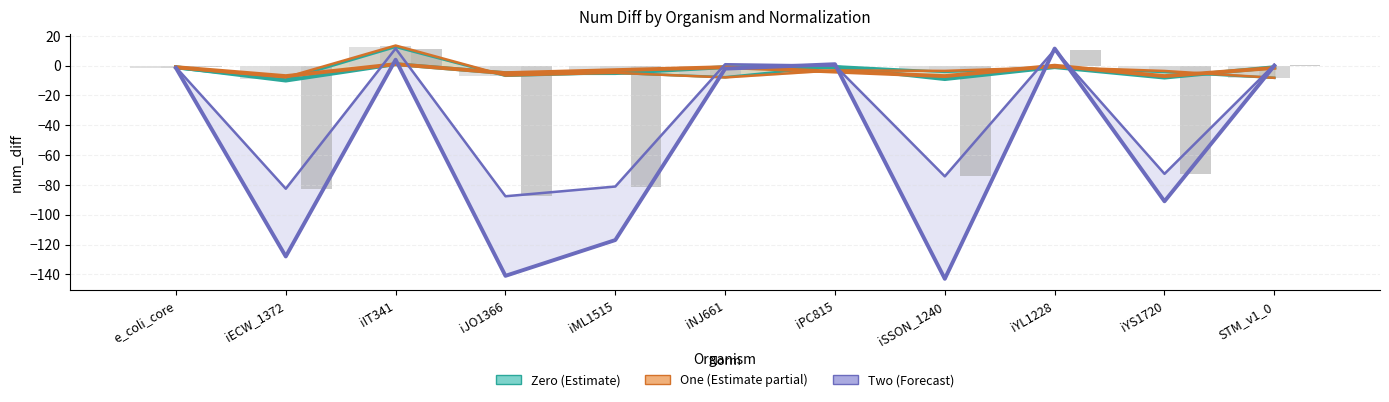

What is the total value across all series at iJO1366?

-151.0